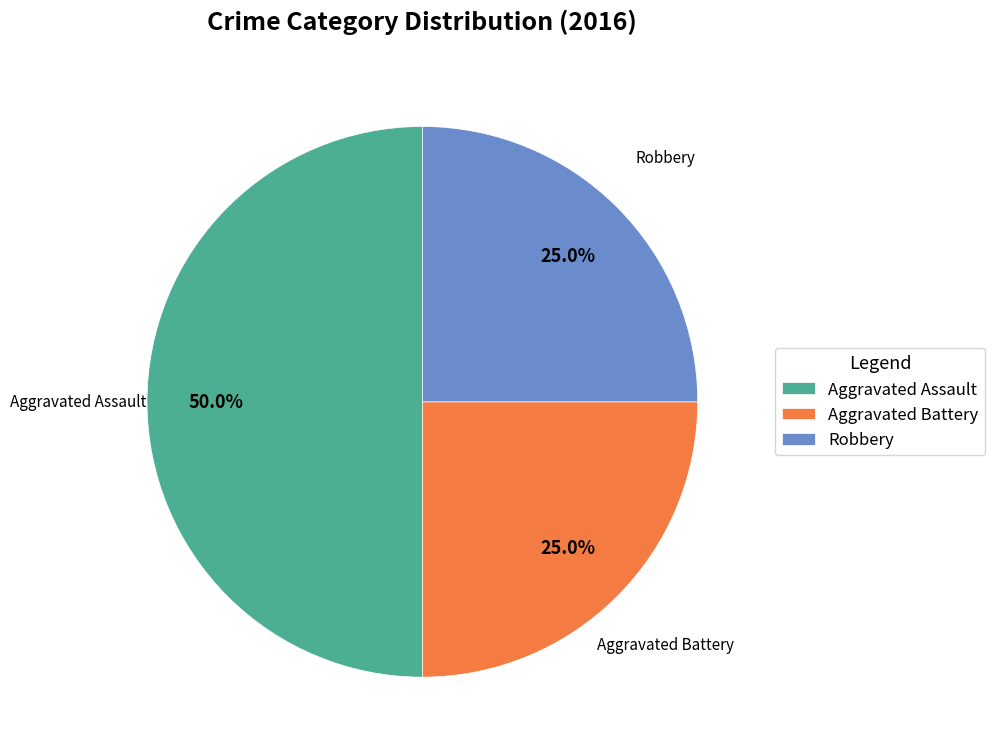

Which slice is the largest?

Aggravated Assault